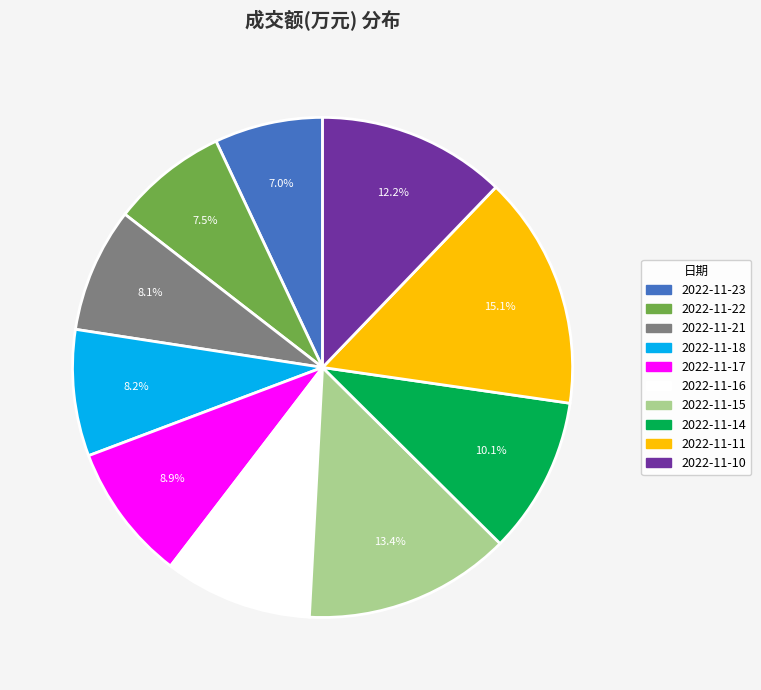

How many slices are in this pie chart?

10